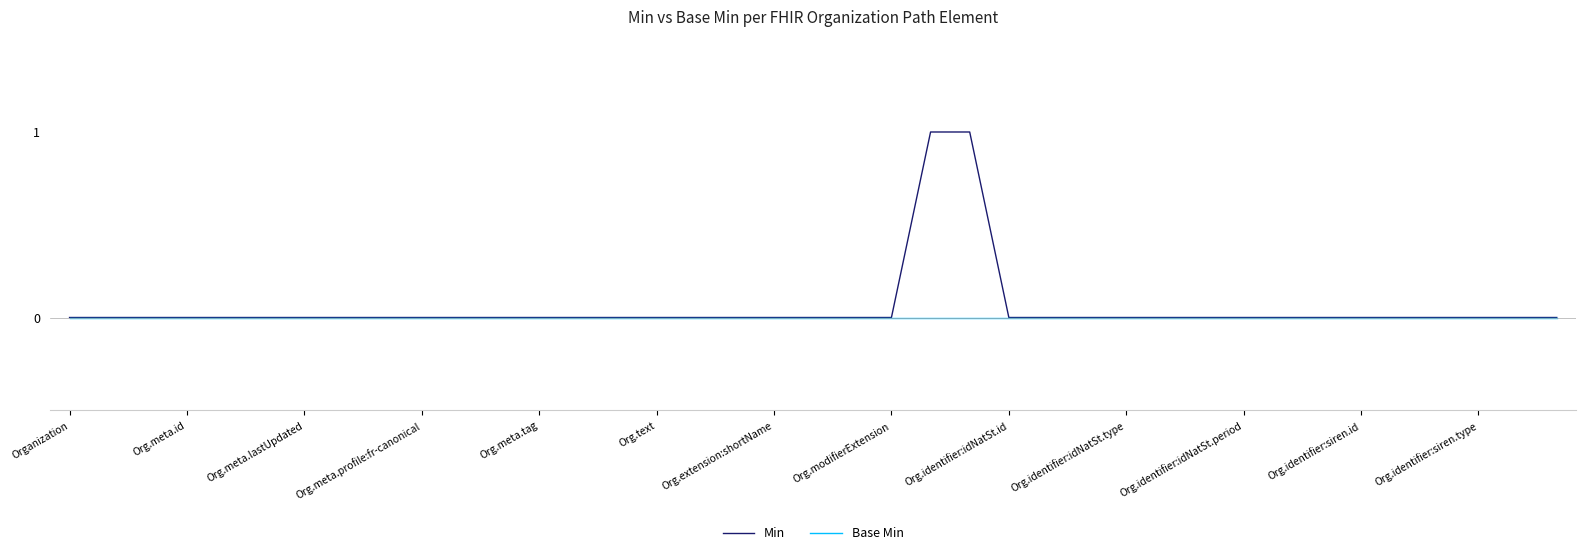

List the series in order of their overall mean, lowest first.

Base Min, Min